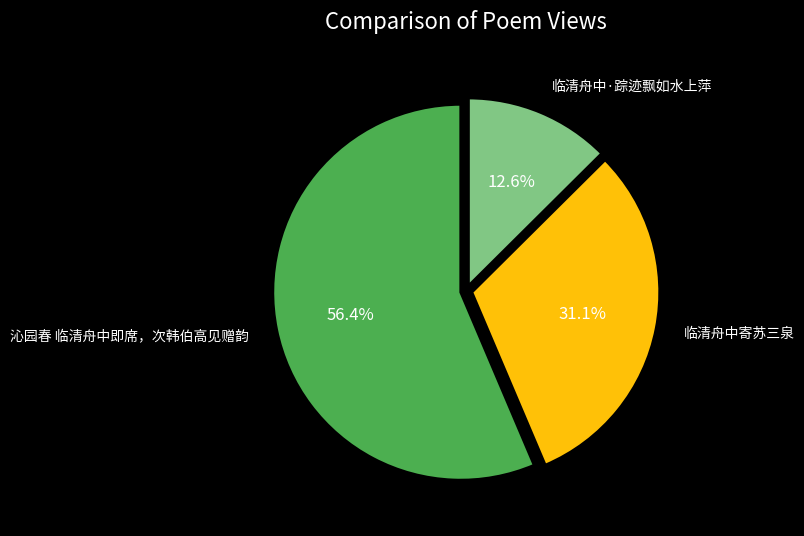

What percentage do 沁园春 临清舟中即席，次韩伯高见赠韵 and 临清舟中·踪迹飘如水上萍 together represent?

68.9%